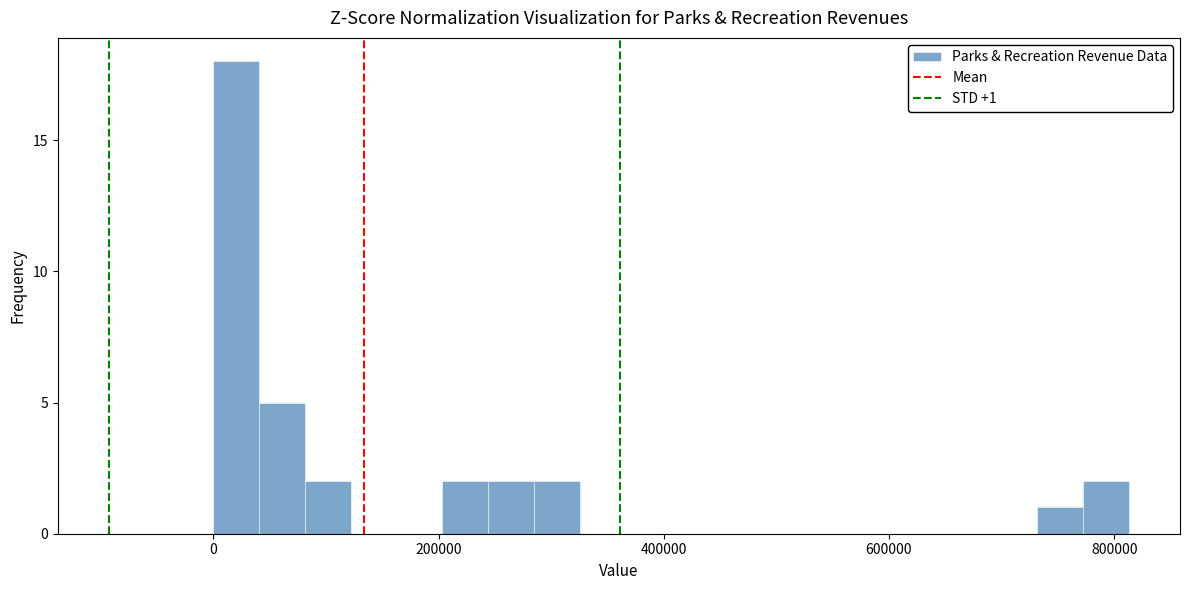

Around what value on the x-axis is the tallest bar? Give the approximate position of its centre, as read against the axis.

20000